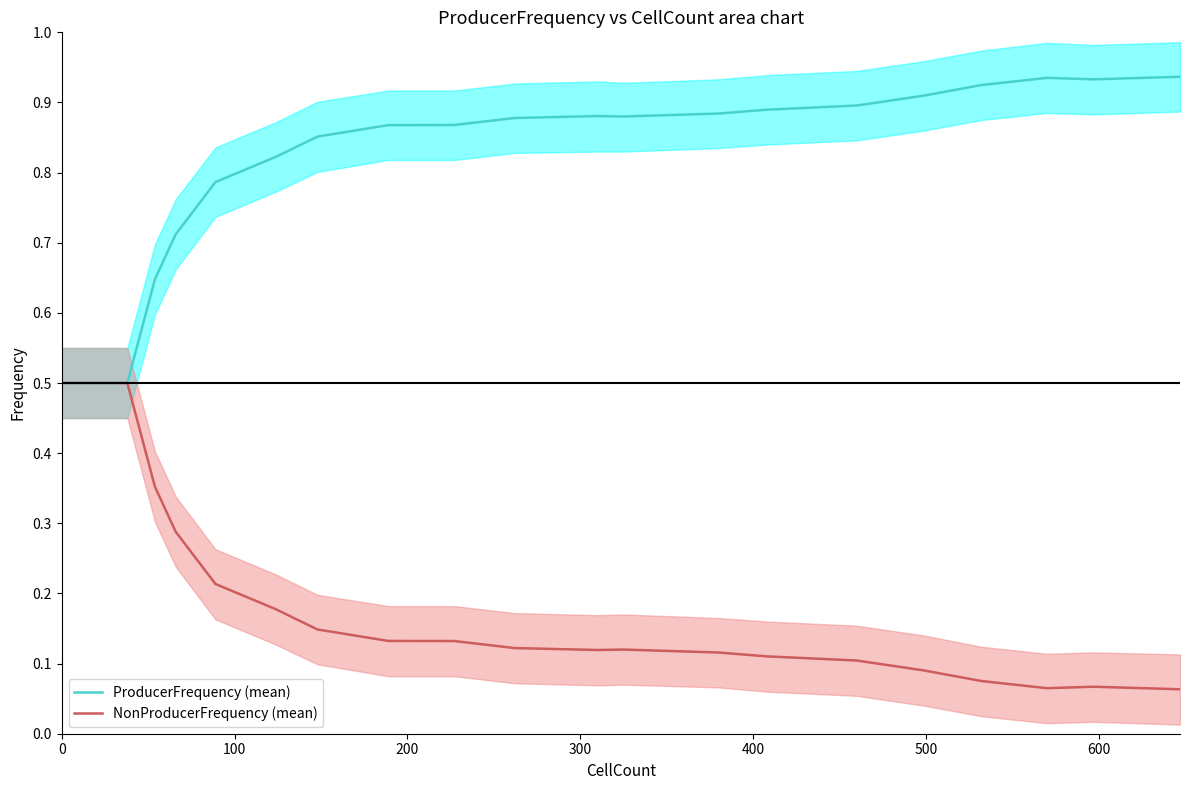

What is the average value of the ProducerFrequency (mean) series?

0.8